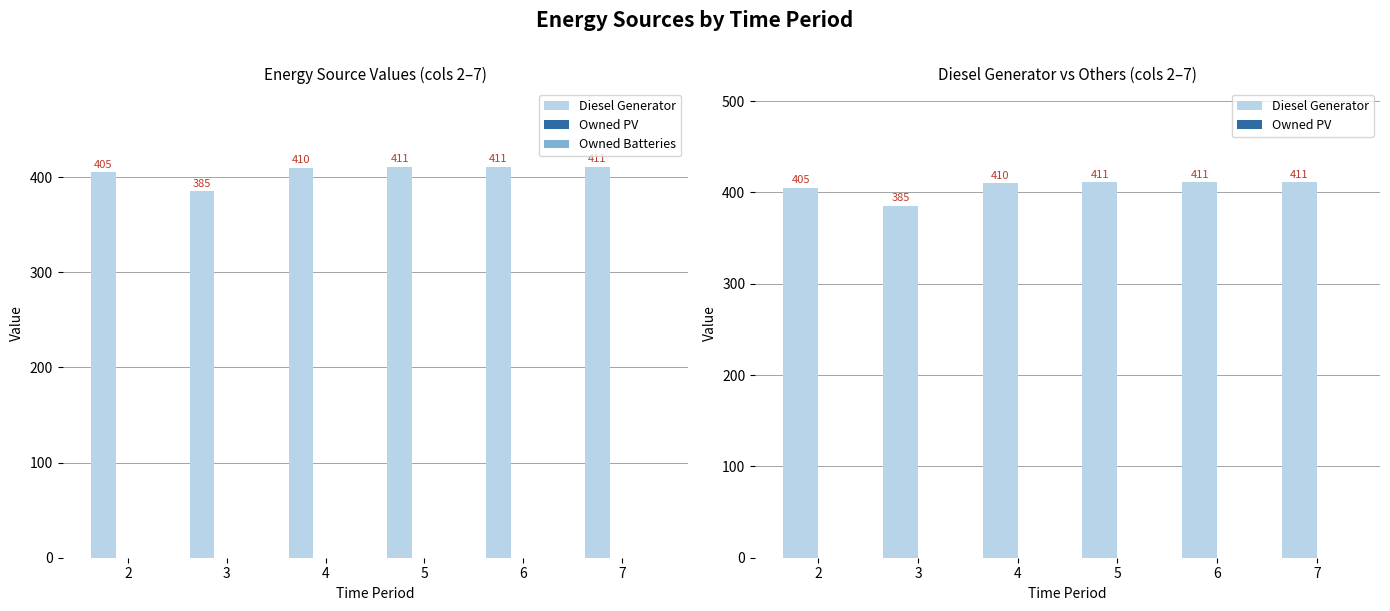

At which category does the chart reach its minimum across all series?

2